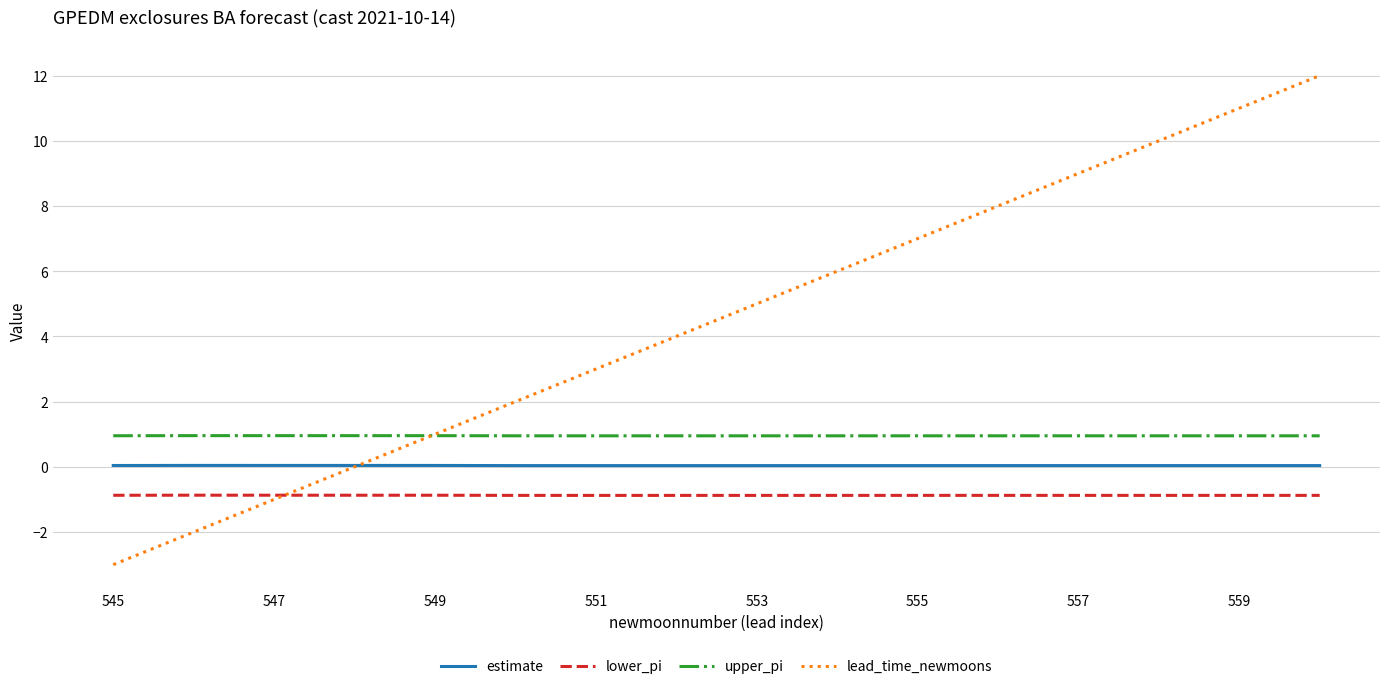

Rank the series by their maximum value, from highest to lowest.

lead_time_newmoons, upper_pi, estimate, lower_pi